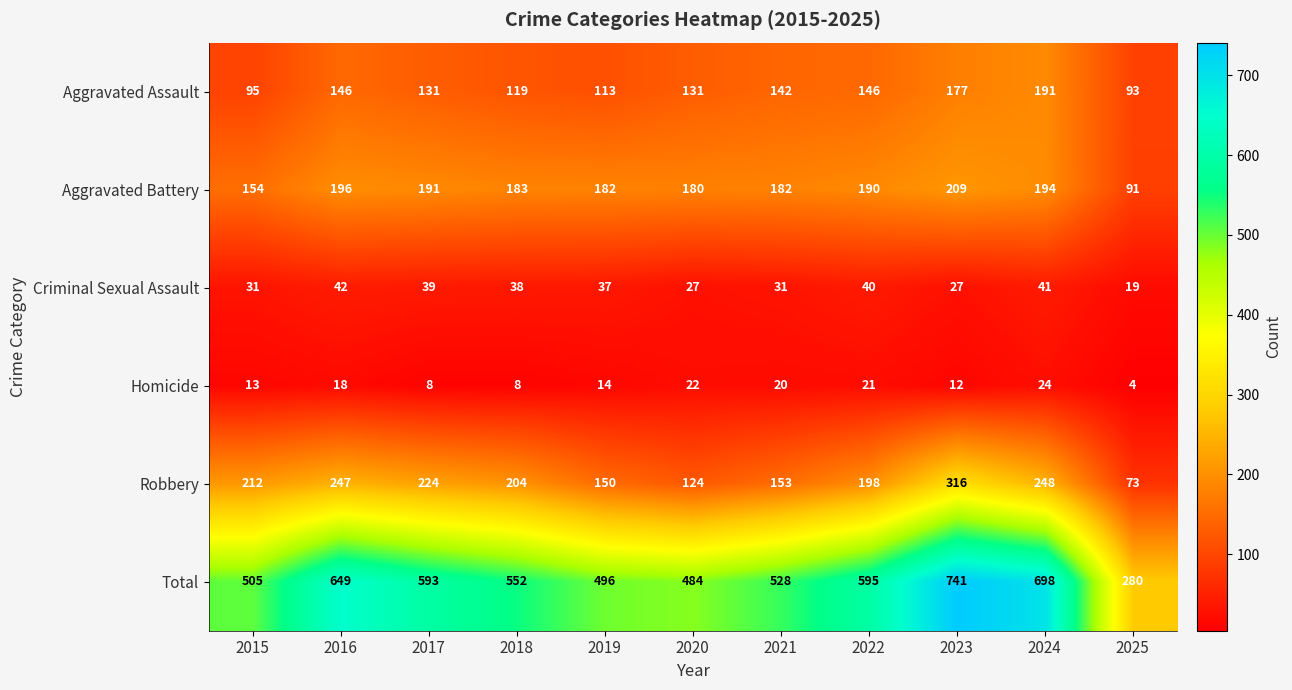

What is the difference between the Criminal Sexual Assault values at 2023 and 2018?

11